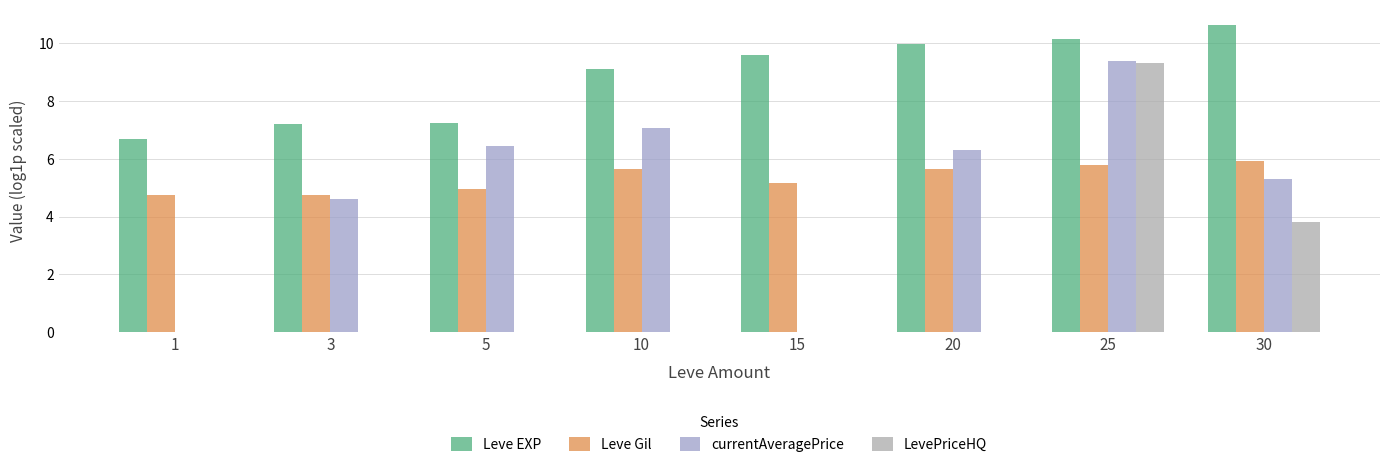

Rank the series at 1 from lowest to highest value.

currentAveragePrice, LevePriceHQ, Leve Gil, Leve EXP